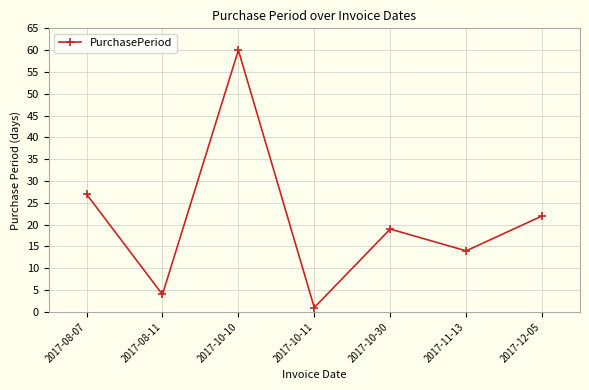

What is the value of the 6th point from the left?

14